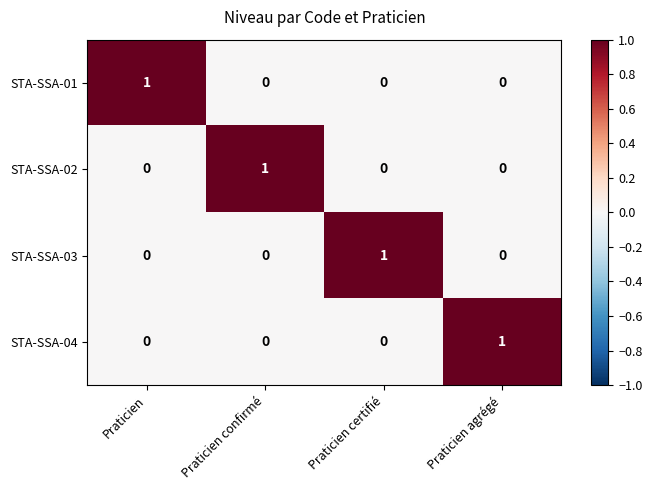

At how many categories does at least one series exceed 0?

4